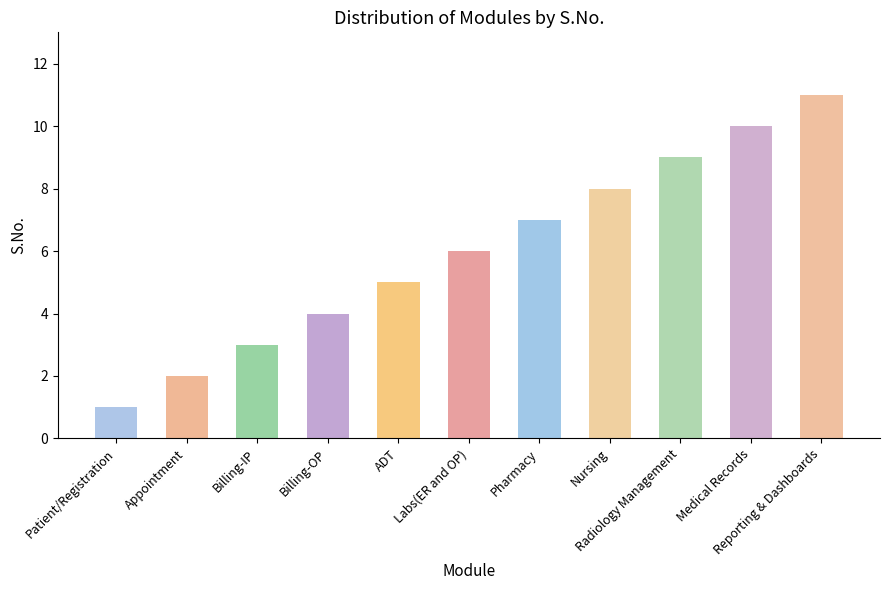

What is the change in value from Radiology Management to Reporting & Dashboards?

+2